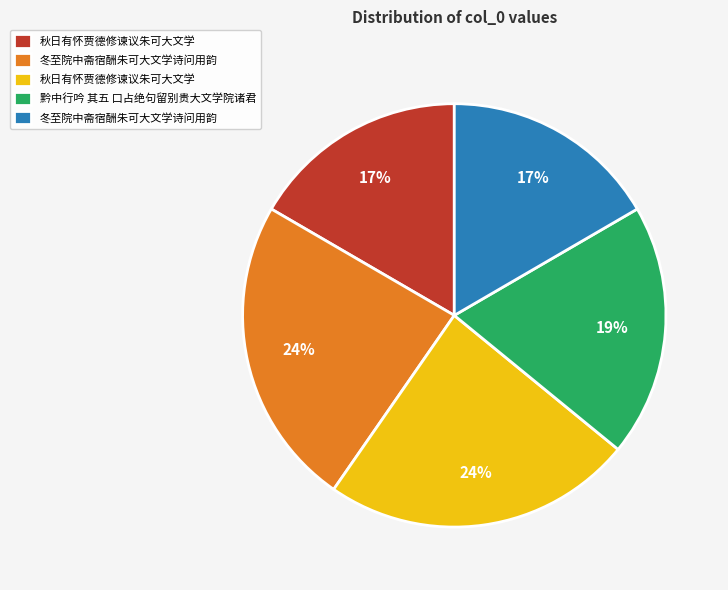

Is there a majority slice in this chart?

No